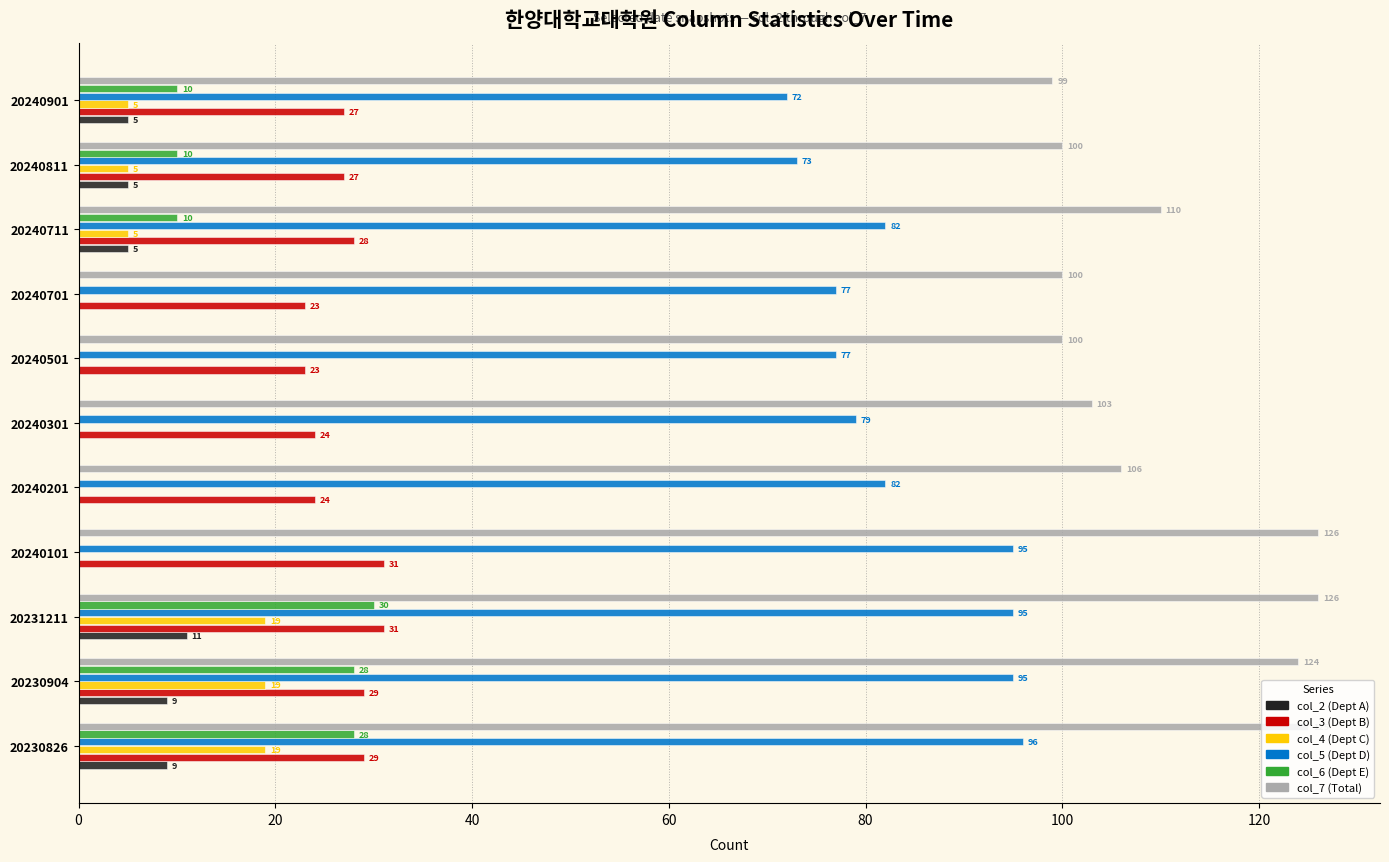

At which category is the sum across all series the highest?

20231211